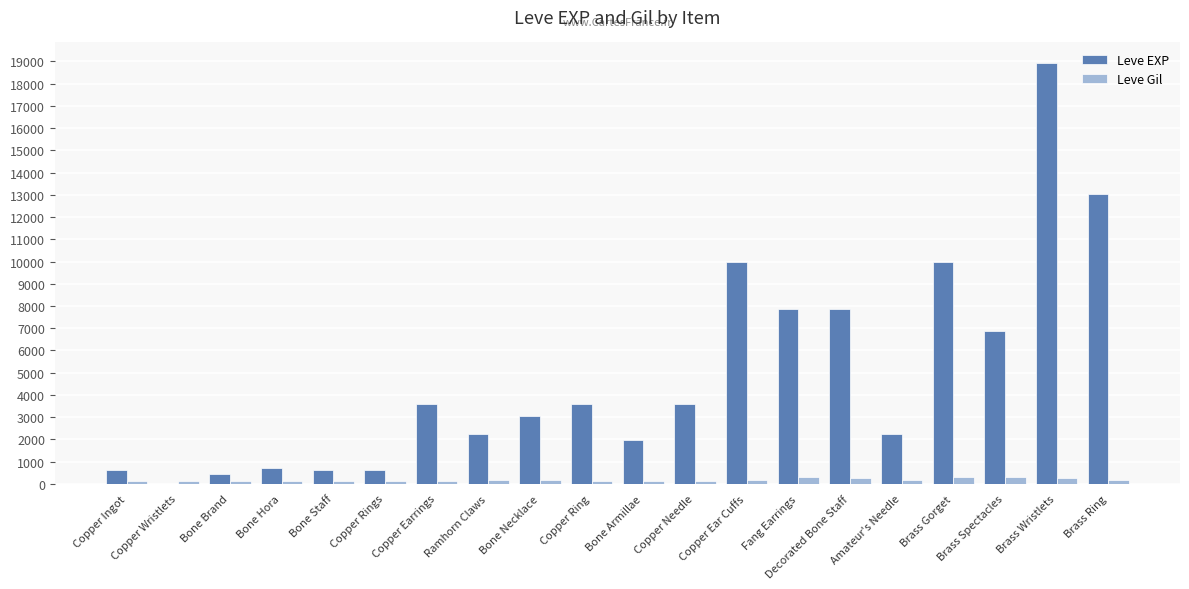

At which category does the chart reach its peak across all series?

Brass Wristlets